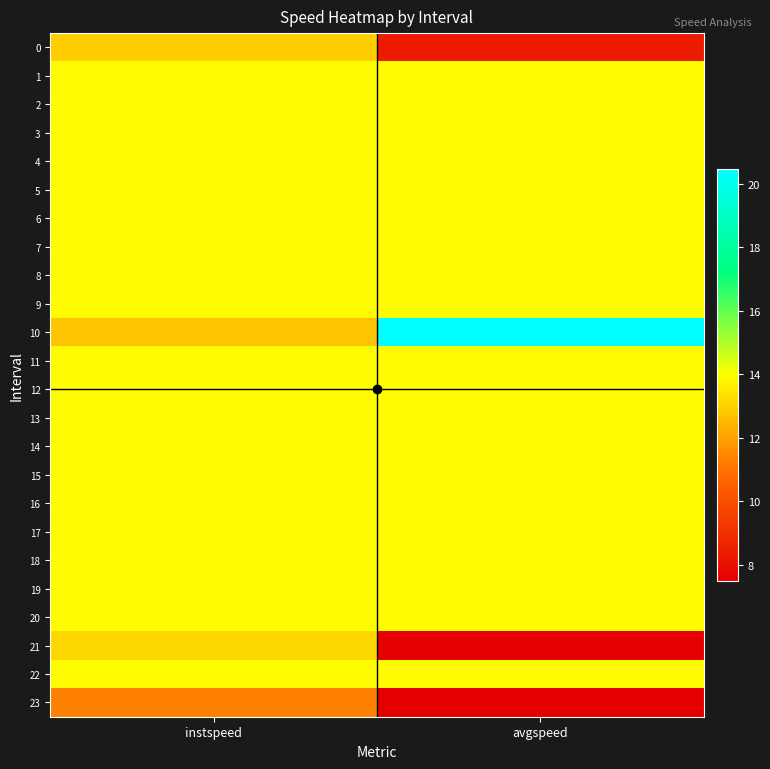

Reading right to left, list all the values displayed in this chart.

0: avgspeed=8.4	instspeed=12.9
1: avgspeed=13.9	instspeed=13.9
2: avgspeed=13.9	instspeed=13.9
3: avgspeed=13.9	instspeed=13.9
4: avgspeed=13.9	instspeed=13.9
5: avgspeed=13.9	instspeed=13.9
6: avgspeed=13.9	instspeed=13.9
7: avgspeed=13.9	instspeed=13.9
8: avgspeed=13.9	instspeed=13.9
9: avgspeed=13.9	instspeed=13.9
10: avgspeed=20.5	instspeed=12.7
11: avgspeed=13.9	instspeed=13.9
12: avgspeed=13.9	instspeed=13.9
13: avgspeed=13.9	instspeed=13.9
14: avgspeed=13.9	instspeed=13.9
15: avgspeed=13.9	instspeed=13.9
16: avgspeed=13.9	instspeed=13.9
17: avgspeed=13.9	instspeed=13.9
18: avgspeed=13.9	instspeed=13.9
19: avgspeed=13.9	instspeed=13.9
20: avgspeed=13.9	instspeed=13.9
21: avgspeed=7.5	instspeed=13.2
22: avgspeed=13.9	instspeed=13.9
23: avgspeed=7.5	instspeed=11.3